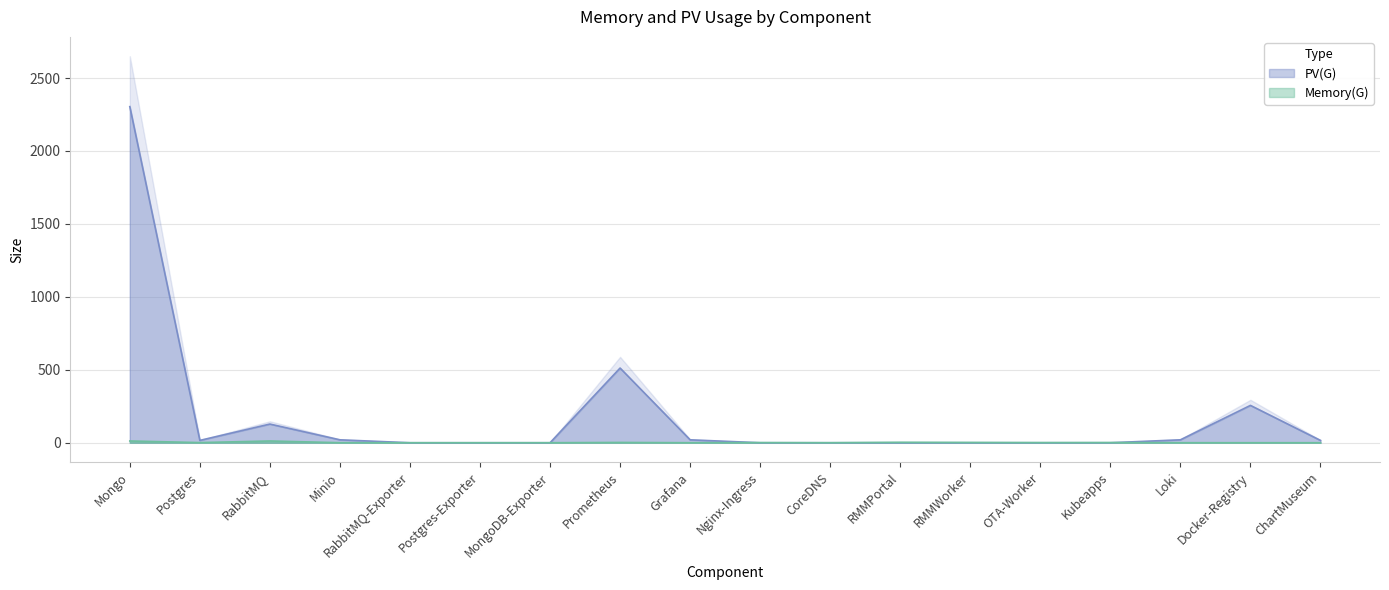

At which category is the sum across all series the highest?

Mongo